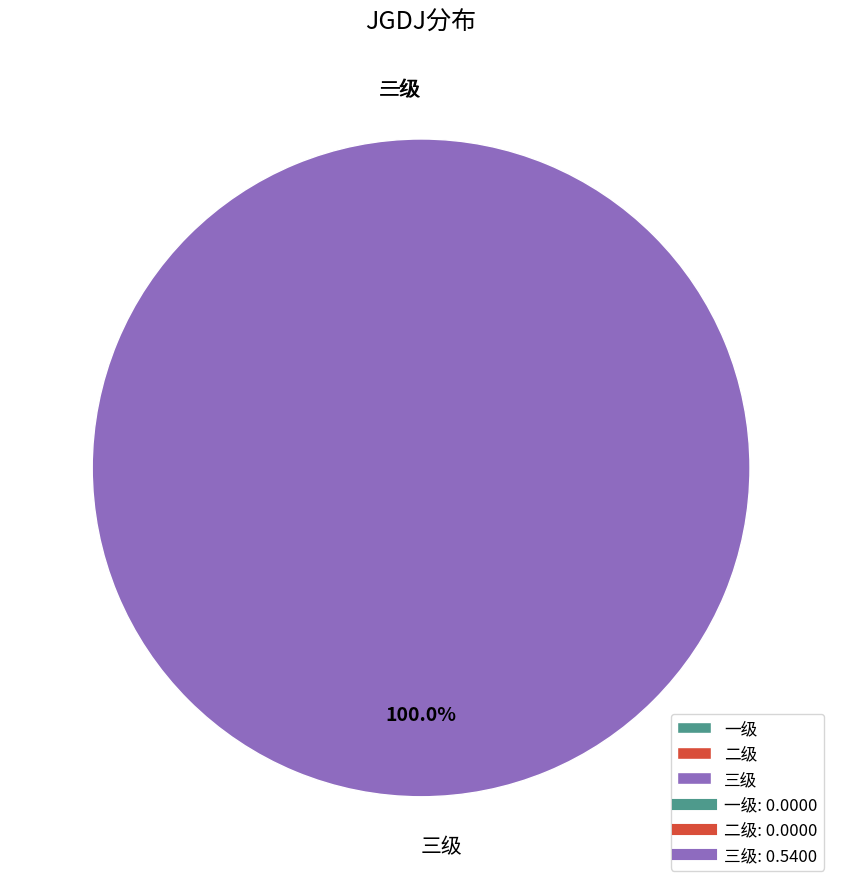

To the nearest percent, what is the difference between the largest and smallest slice percentages?

100%